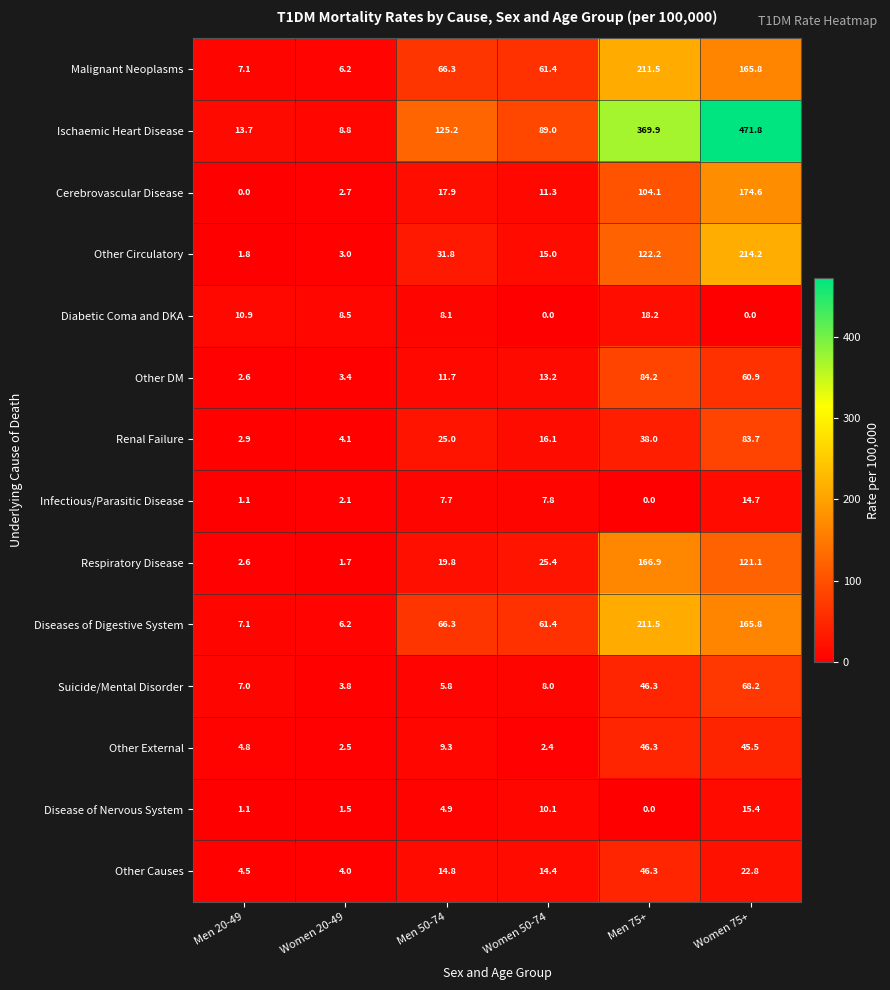

Is it true that Renal Failure equals 40.1 at Men 50-74?

False